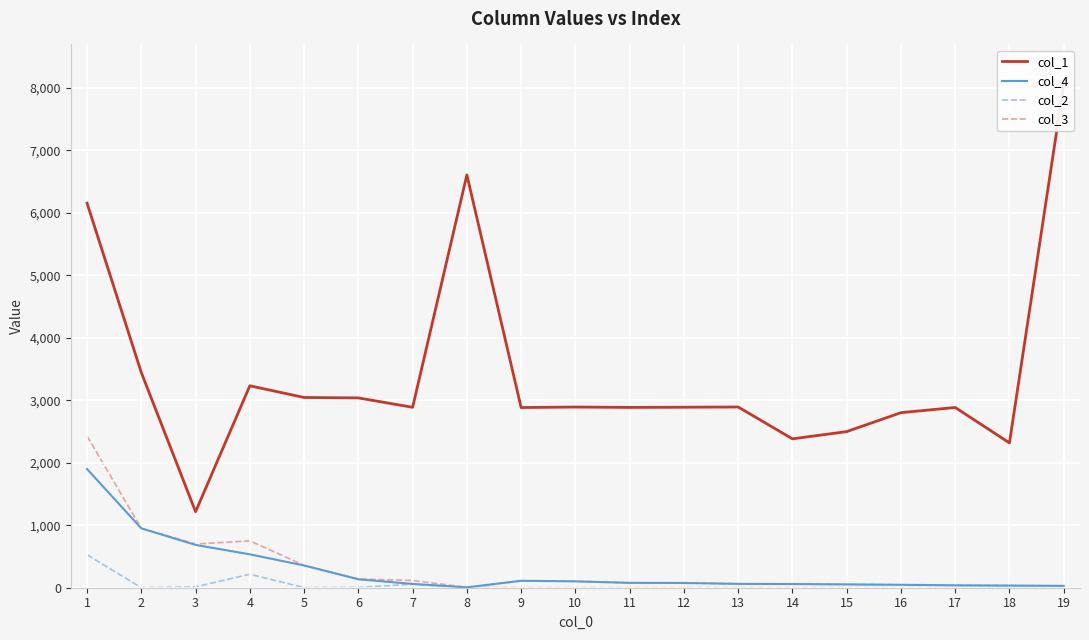

What are all the series names shown in the legend?

col_1, col_4, col_2, col_3